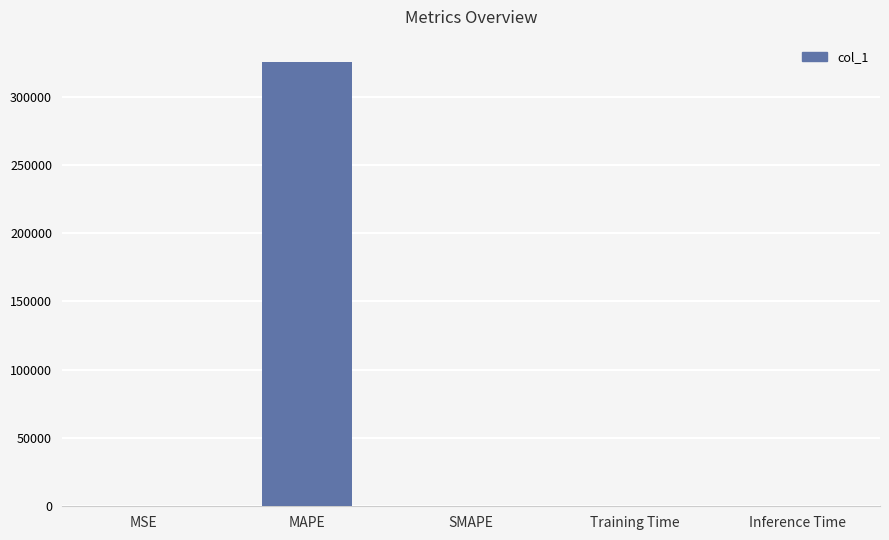

Is it true that the value at MAPE is 325439.3?

True